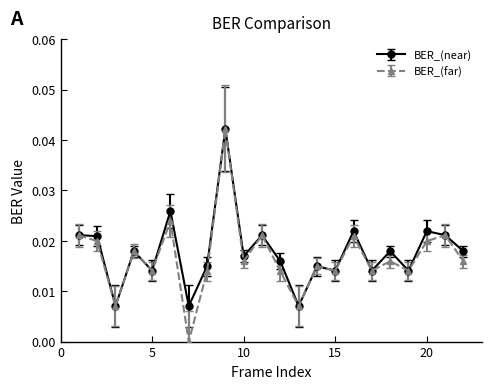

How many lines are shown in the chart?

2